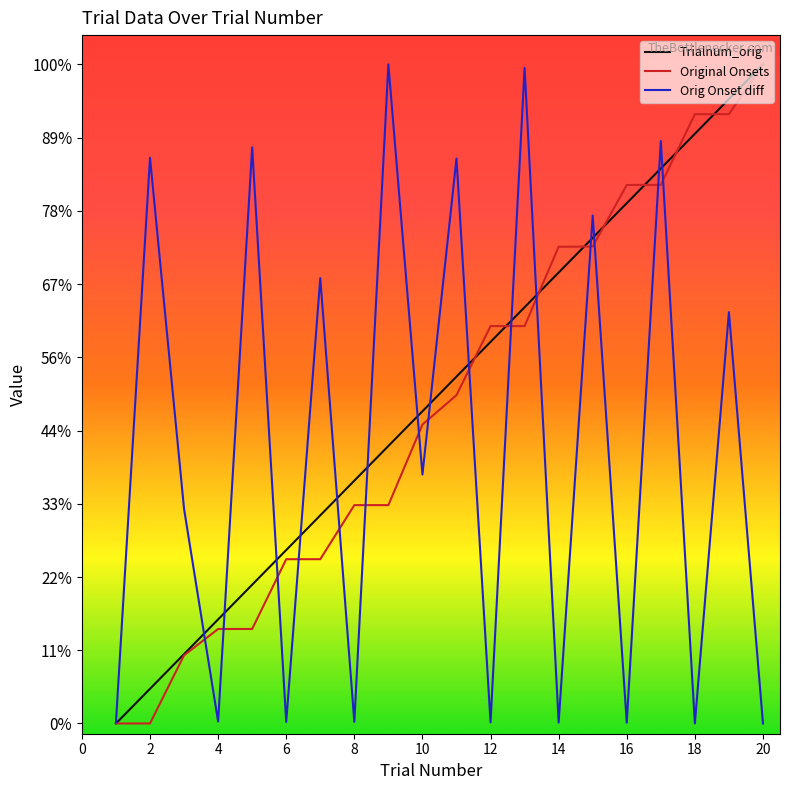

Rank the series by their maximum value, from lowest to highest.

Trialnum_orig, Original Onsets, Orig Onset diff